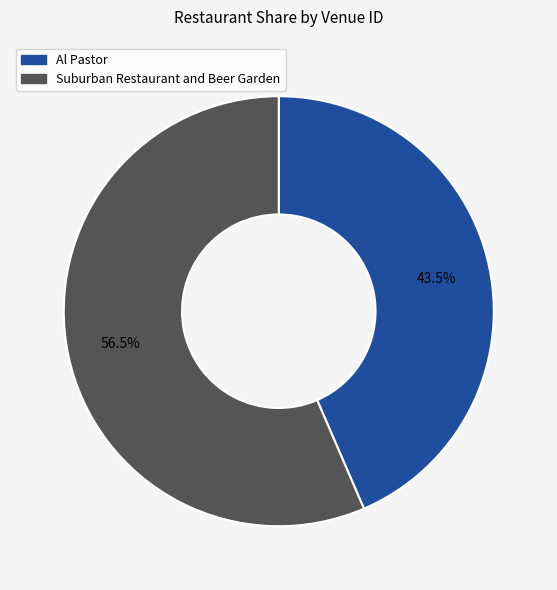

Combined, what portion of the pie is Al Pastor and Suburban Restaurant and Beer Garden?

100.0%